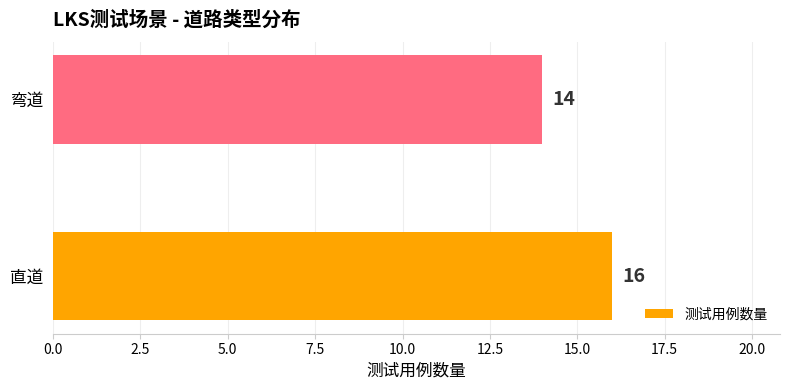

What is the sum of all values?

30